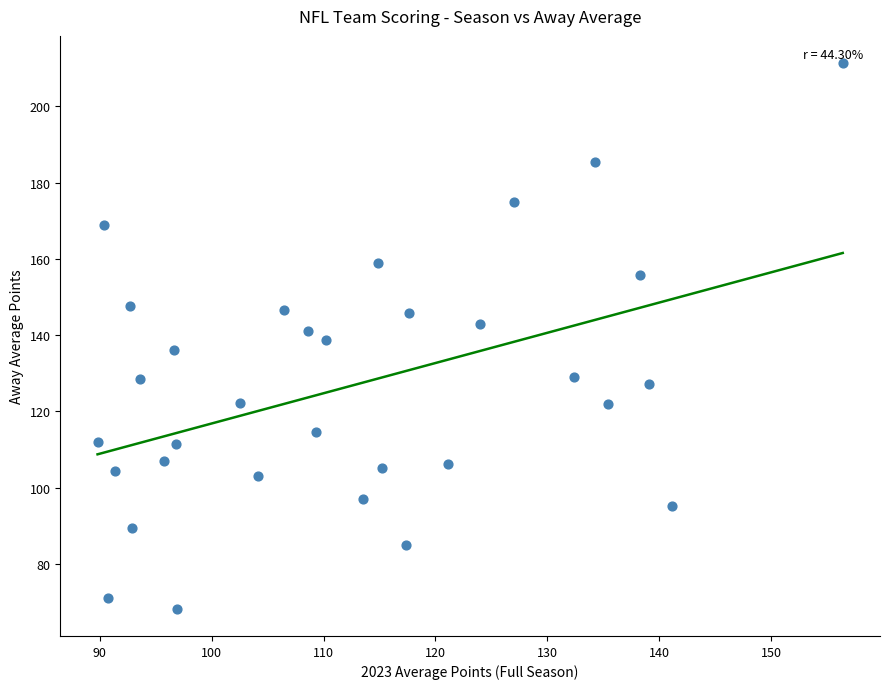

What is the range of X values (max minus min)?

66.6